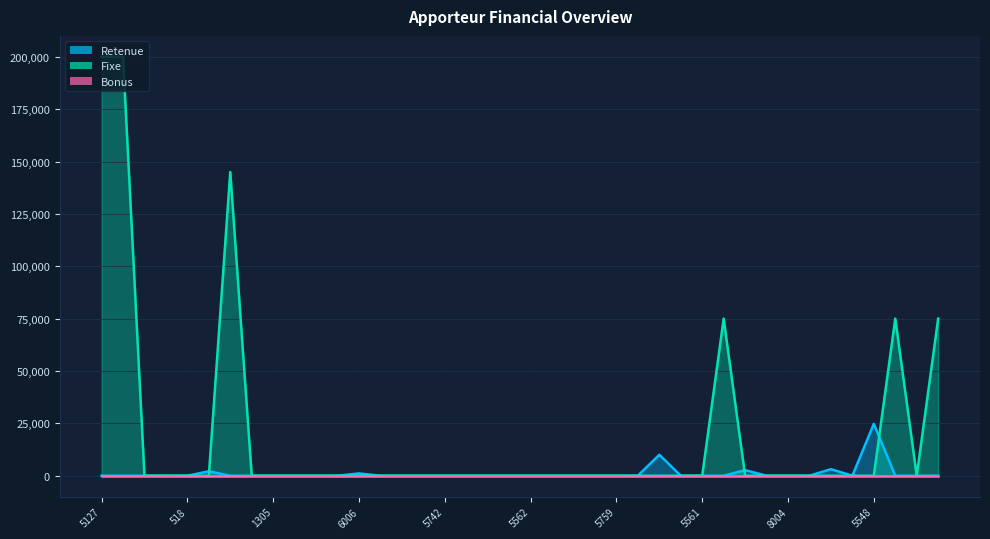

Between 8003 and 1323, which is larger?

8003